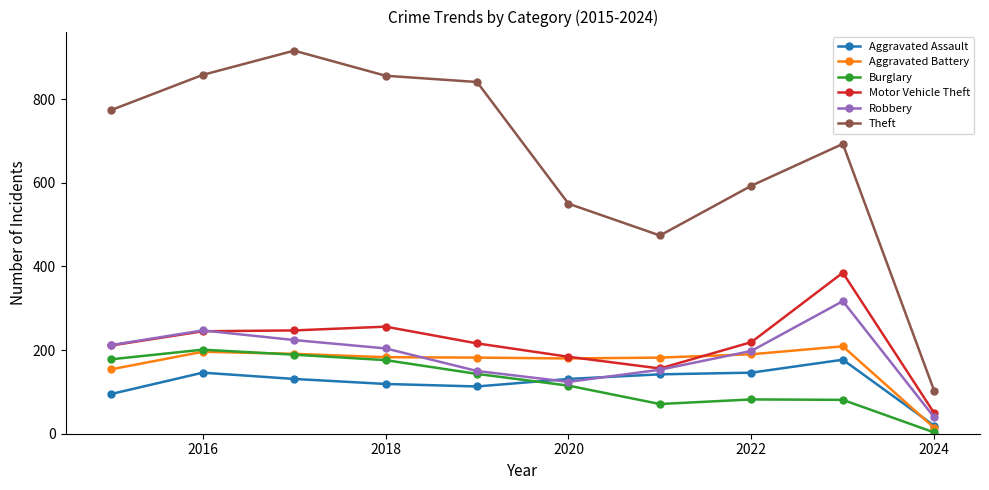

True or false: Aggravated Battery has more than 1 interior local peaks.

True